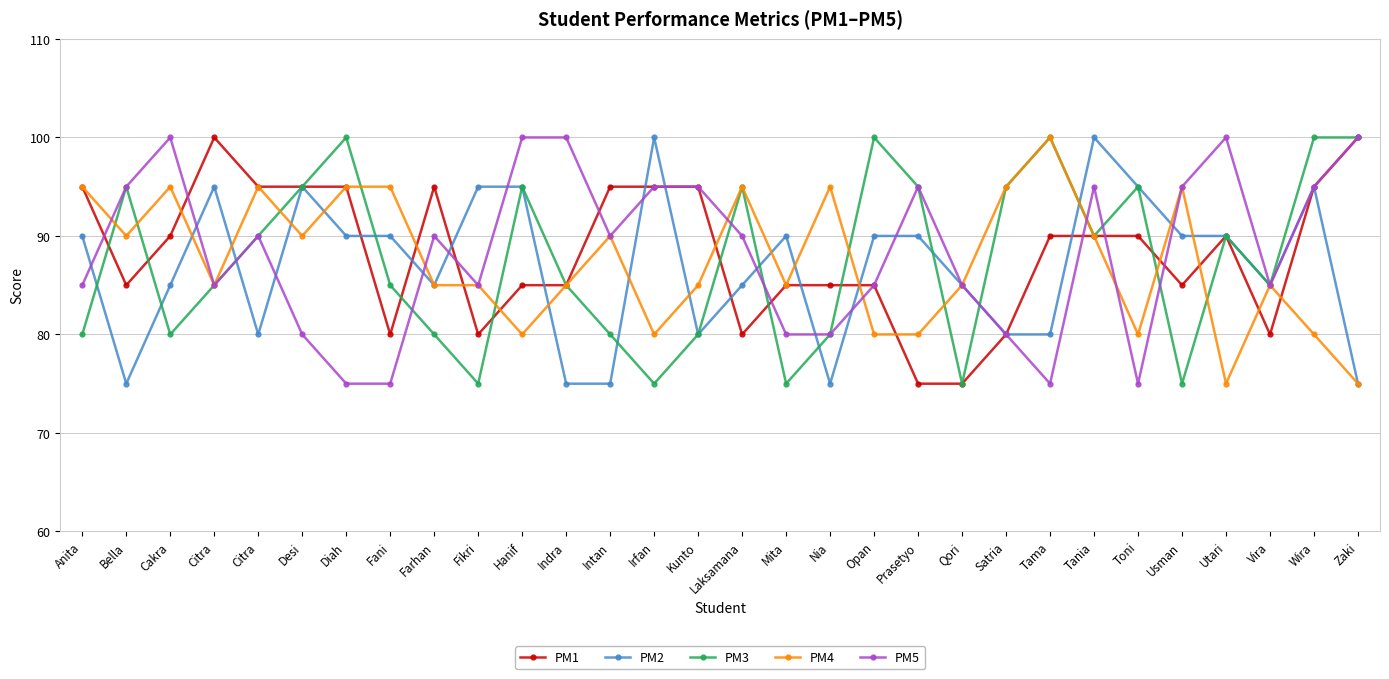

The PM5 series shows 75 at Fani. True or false?

True